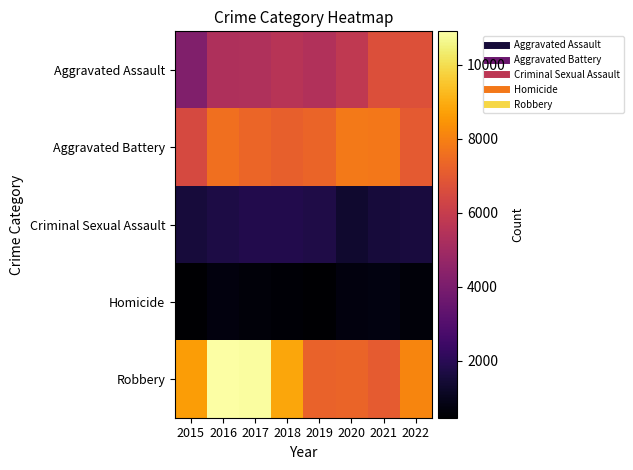

What is the total value across all series at 2017?

26034